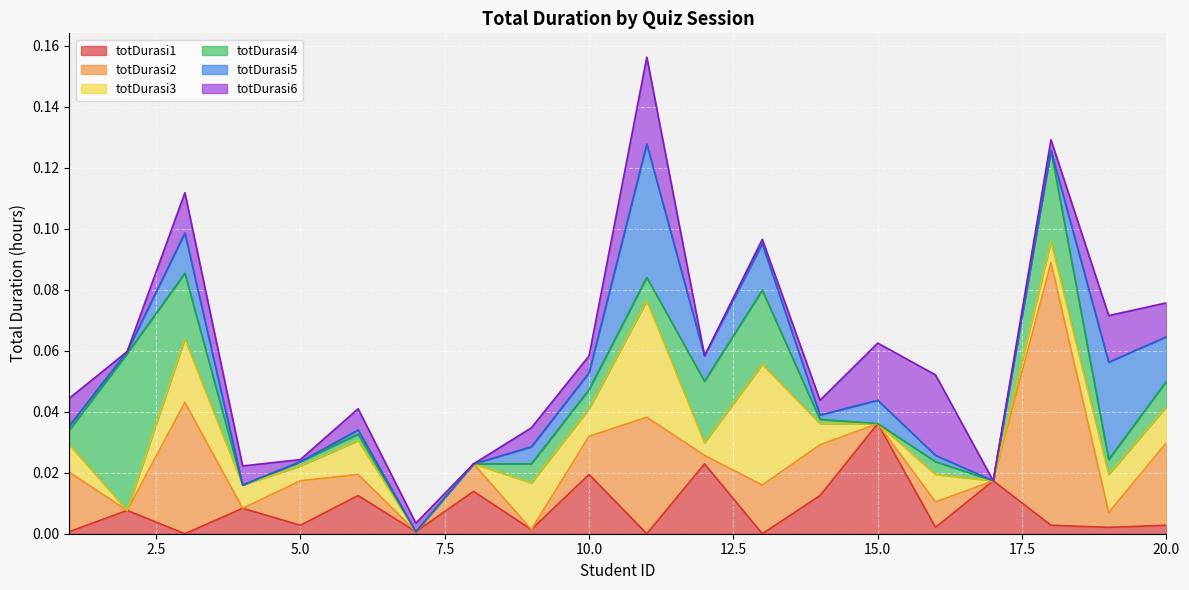

The value of totDurasi6 at 13 is 0.0. True or false?

True